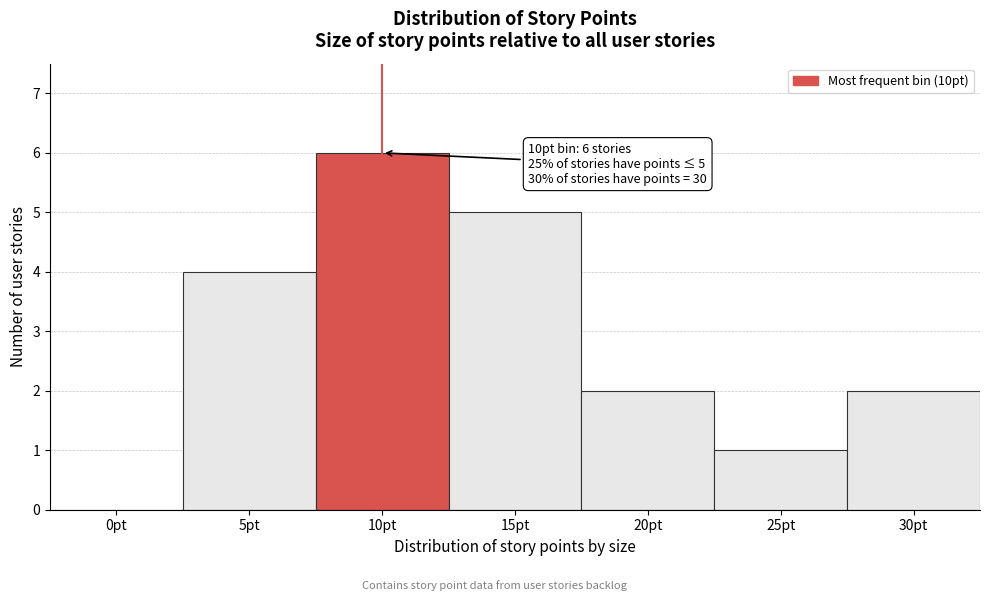

Reading left to right, what are all the values shown in this chart?

0pt=0	5pt=4	10pt=6	15pt=5	20pt=2	25pt=1	30pt=2